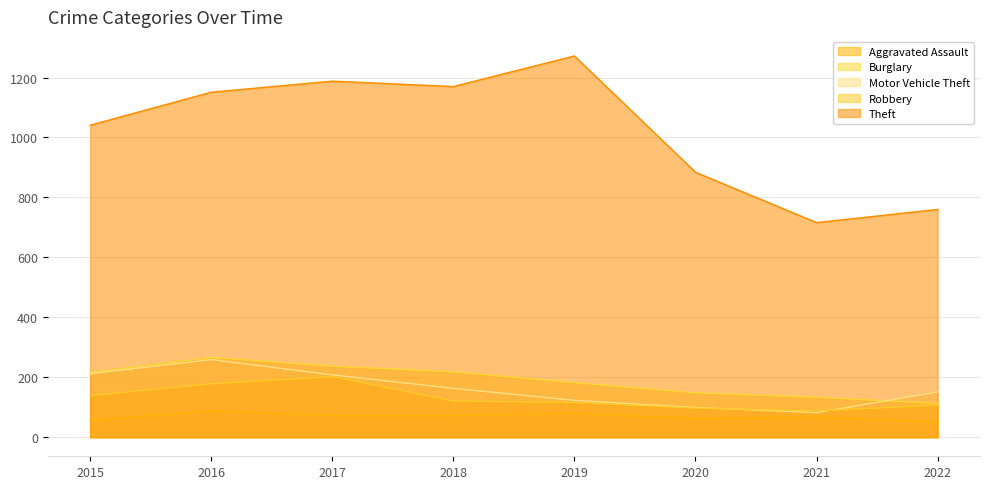

Rank the series at 2022 from highest to lowest value.

Theft, Motor Vehicle Theft, Burglary, Robbery, Aggravated Assault